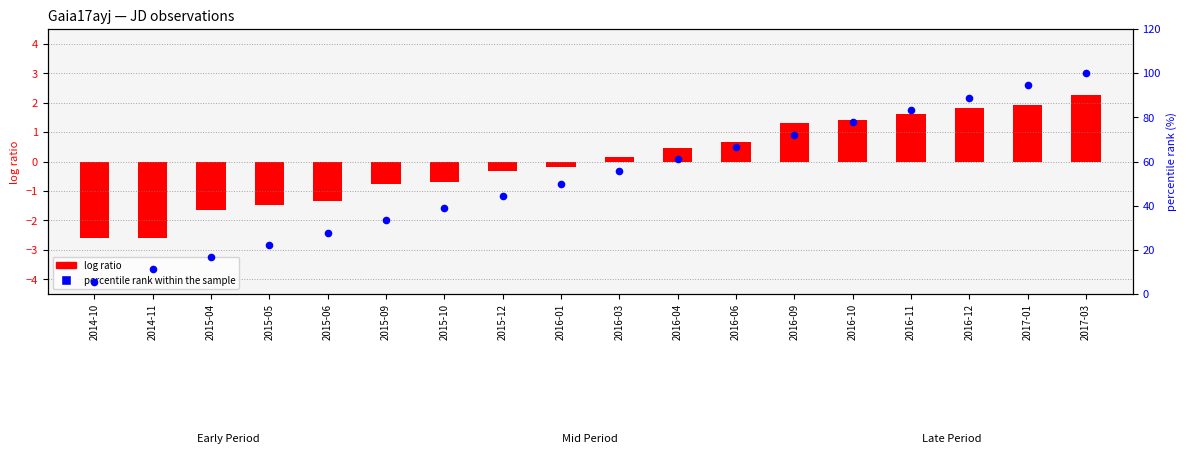

Which series contains the highest Y value?

percentile rank within the sample